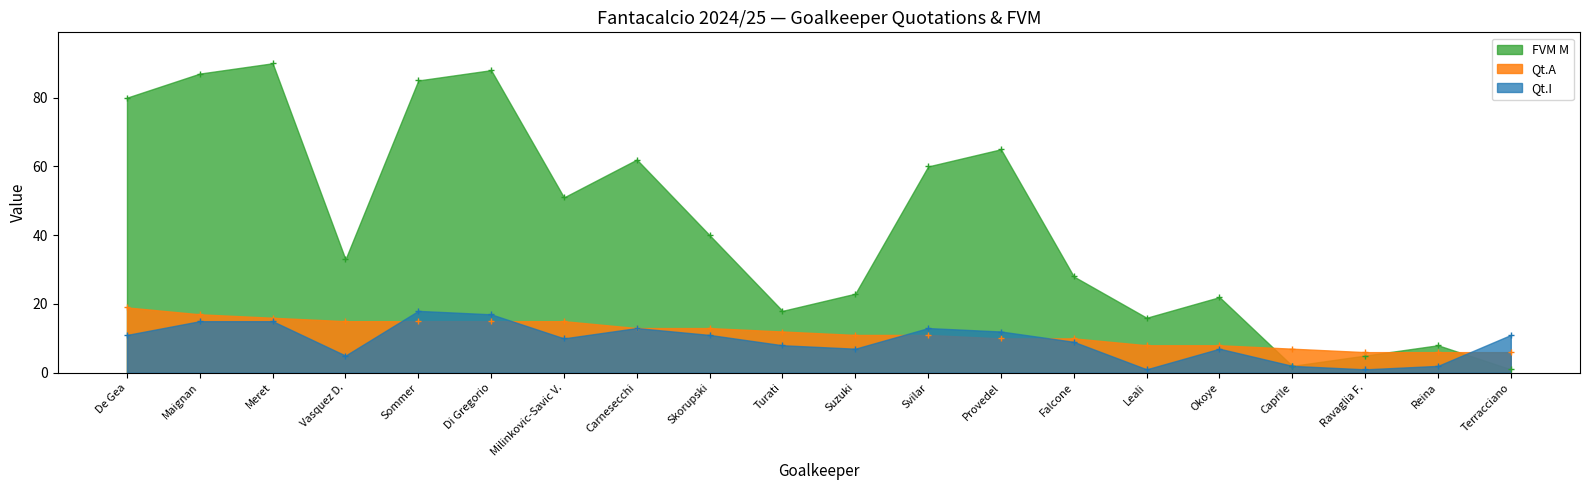

True or false: Qt.A has more than 2 points higher than both neighbors.

False